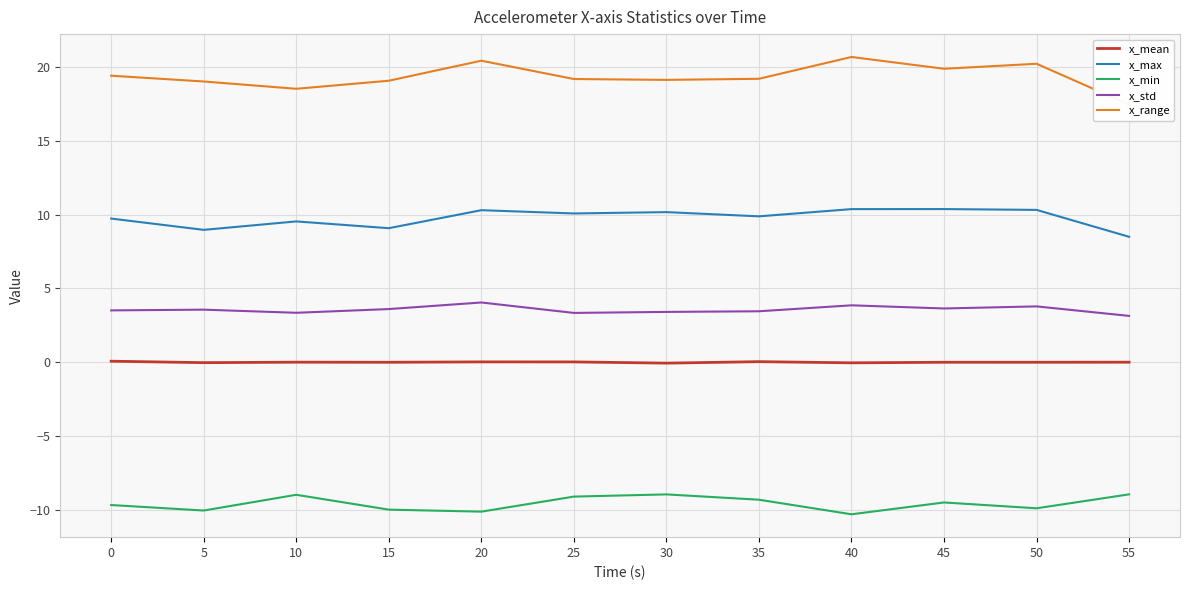

Count the number of categories in the chart.

12